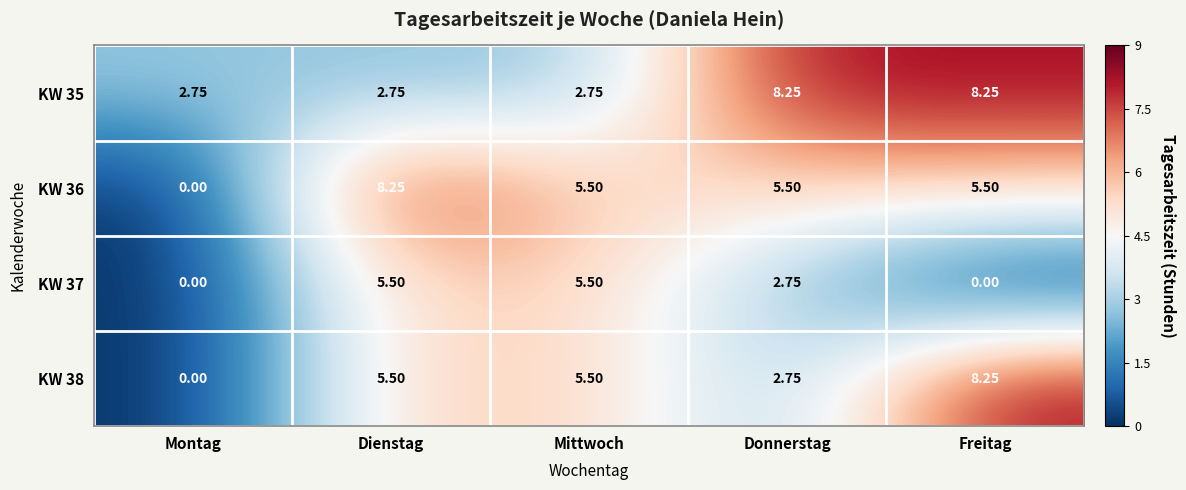

Where does the KW 36 series first go above 5?

Dienstag